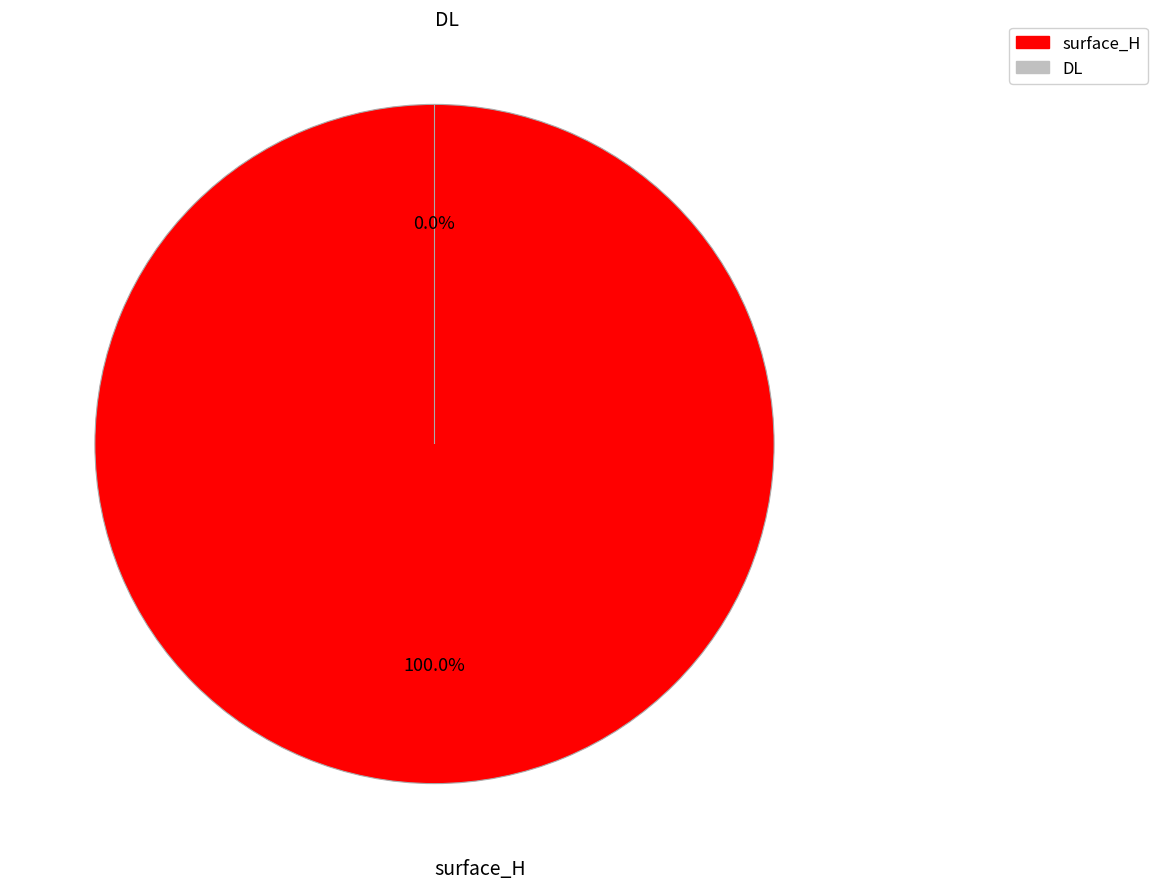

Which slice is the smallest?

DL